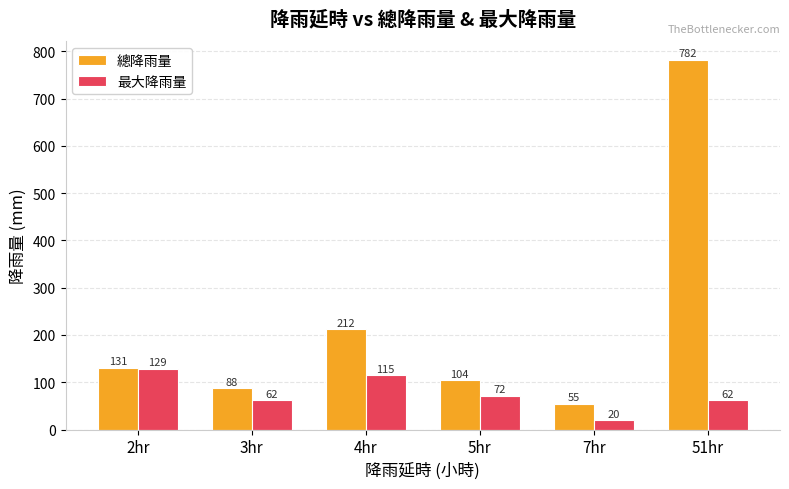

Reading left to right, what are all the values shown in this chart?

總降雨量: 2hr=131	3hr=88	4hr=212	5hr=104	7hr=55	51hr=782
最大降雨量: 2hr=129	3hr=62	4hr=115	5hr=72	7hr=20	51hr=62